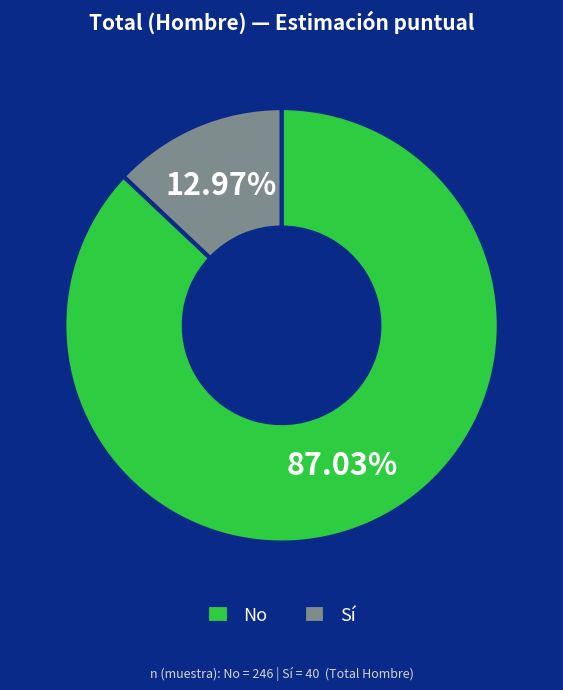

Count the number of slices in the pie.

2